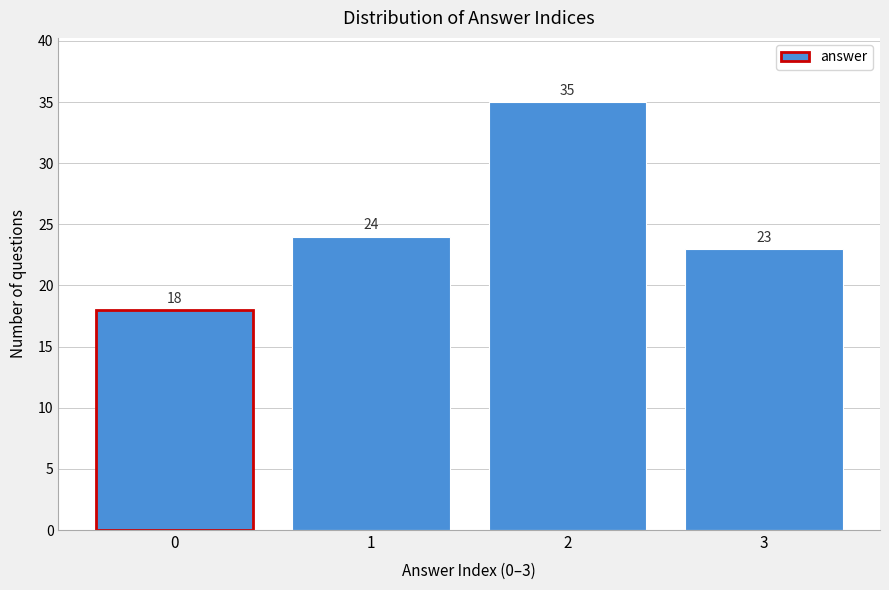

Reading left to right, what are all the values shown in this chart?

0=18	1=24	2=35	3=23